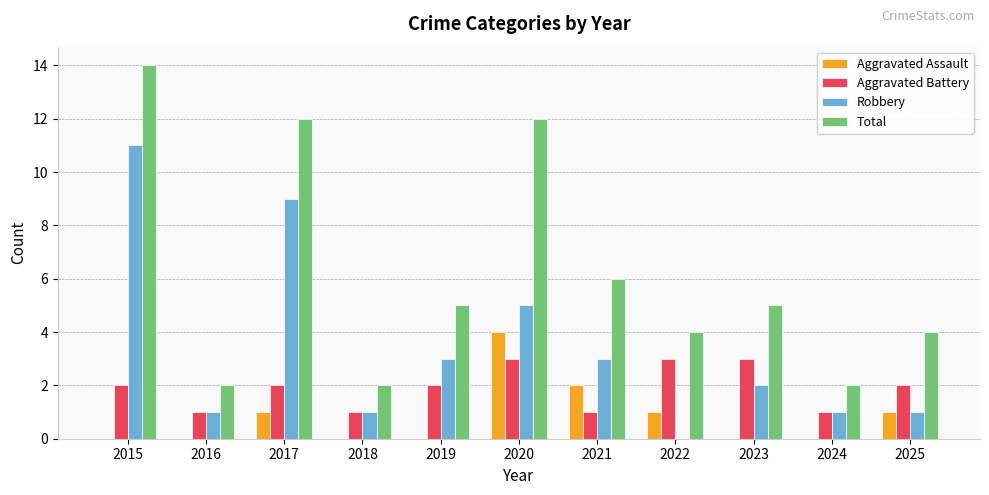

Which series has the largest total across all categories?

Total